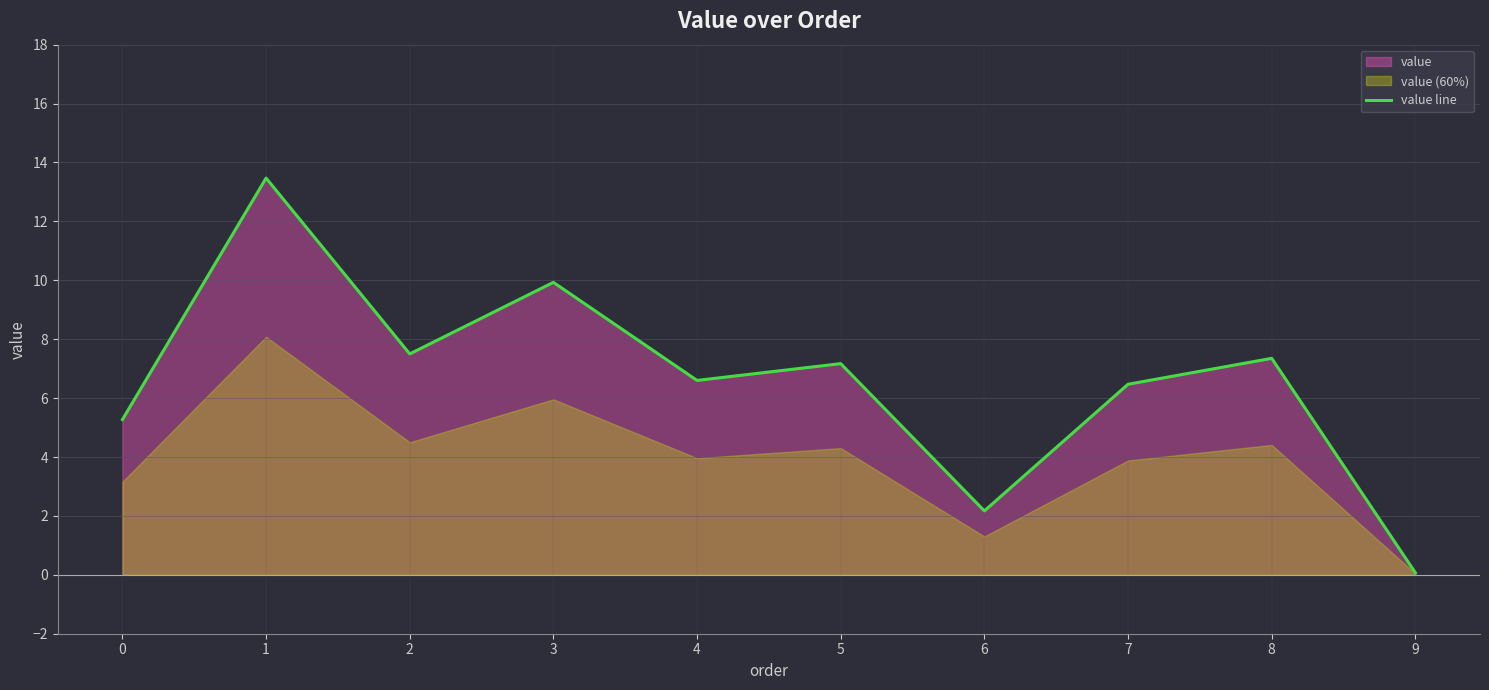

Where is the data nearest to the value 6?

7